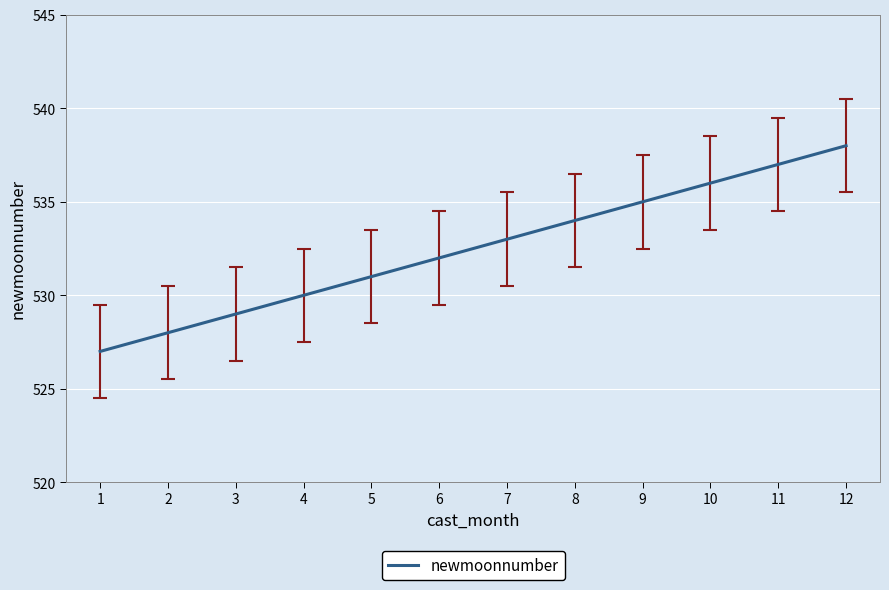

Between 2 and 4, which is larger?

4